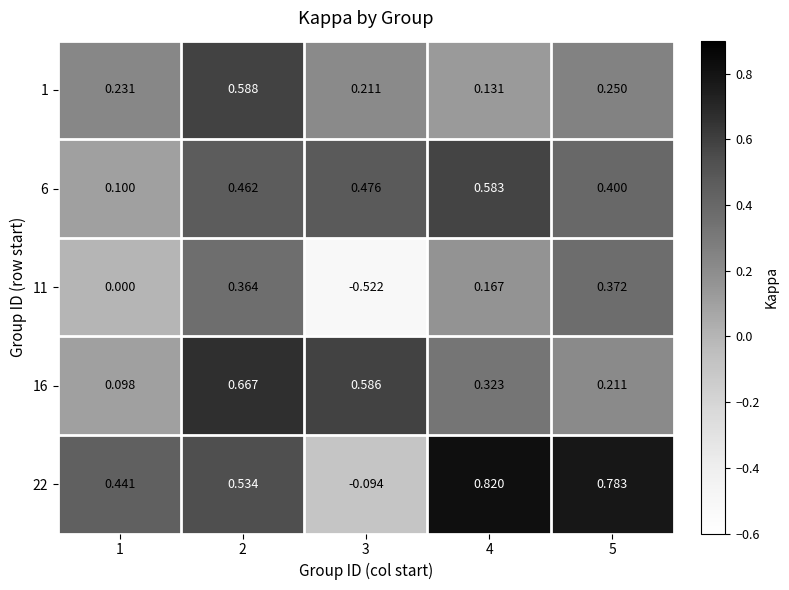

Is the value of 11 at 2 greater than the value of 22 at 1?

No